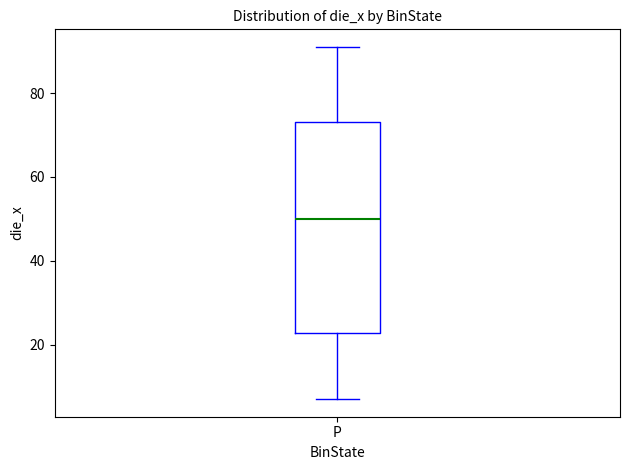

Where is the upper edge of the box for P on the y-axis? The values are not printed on the chart, so give them approximately, as read against the axis.

74